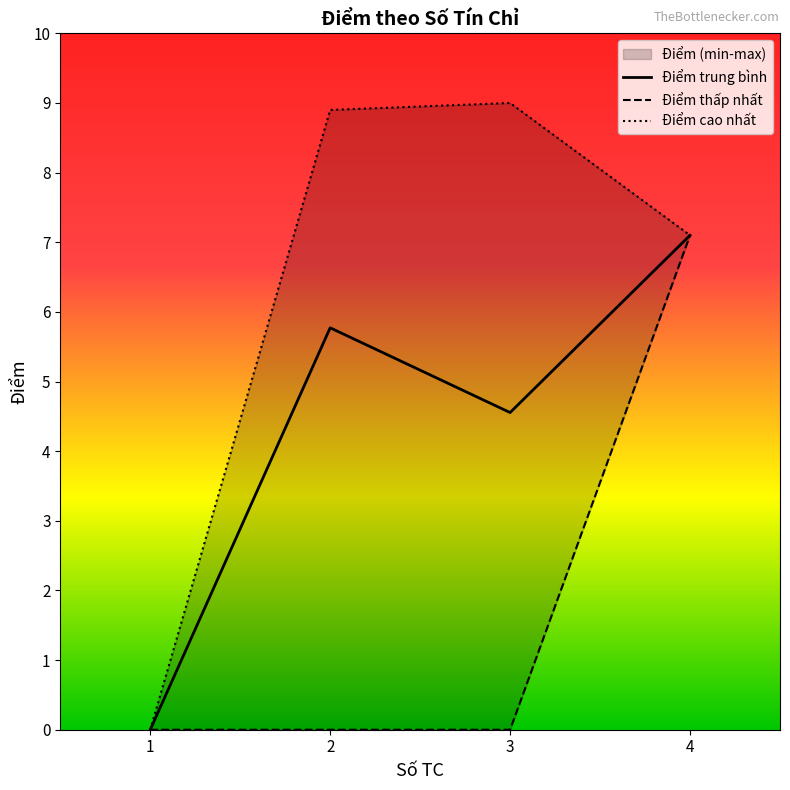

The value of Điểm trung bình at 3 is 4.6. True or false?

True